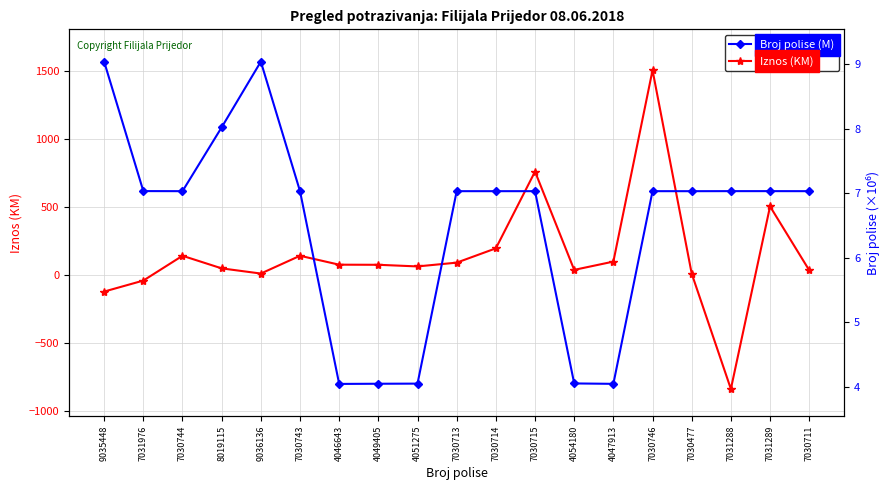

How many interior local valleys does the Iznos (KM) series have?

4